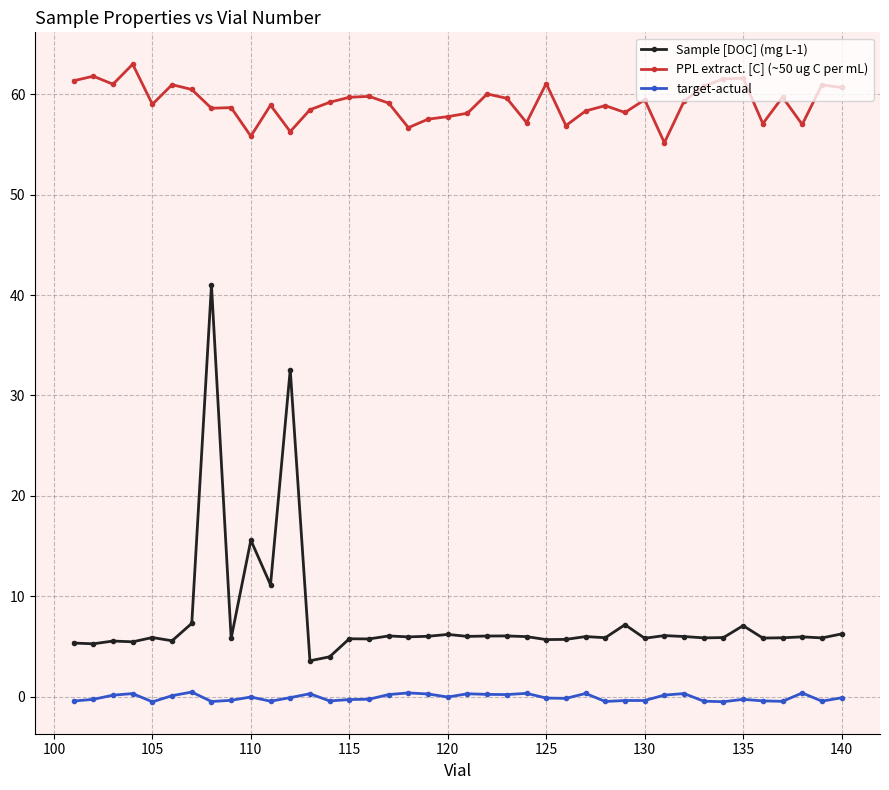

True or false: Sample [DOC] (mg L-1) and PPL extract. [C] (~50 ug C per mL) cross at least once.

False